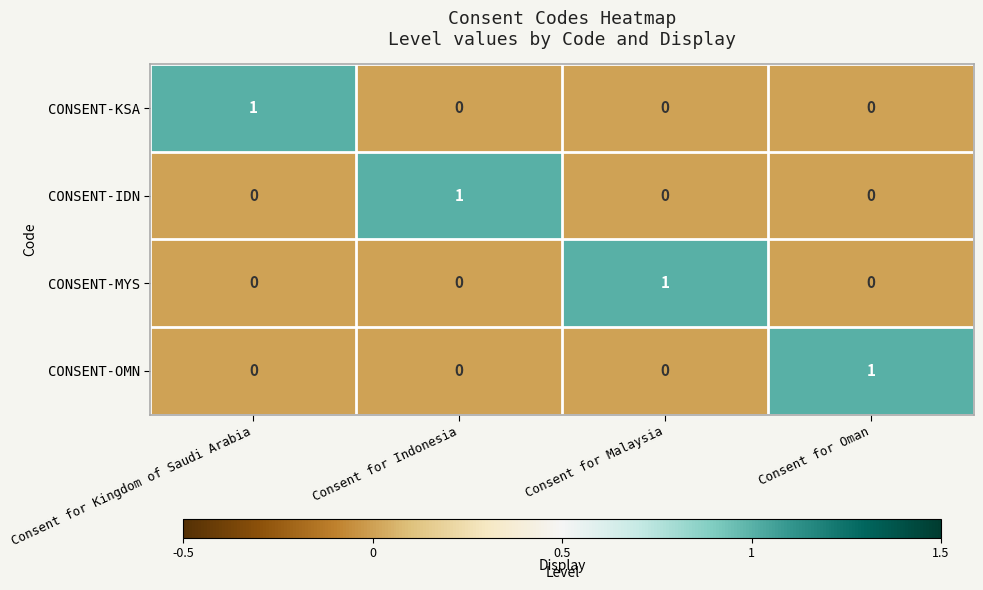

The CONSENT-KSA series shows 0 at Consent for Malaysia. True or false?

True